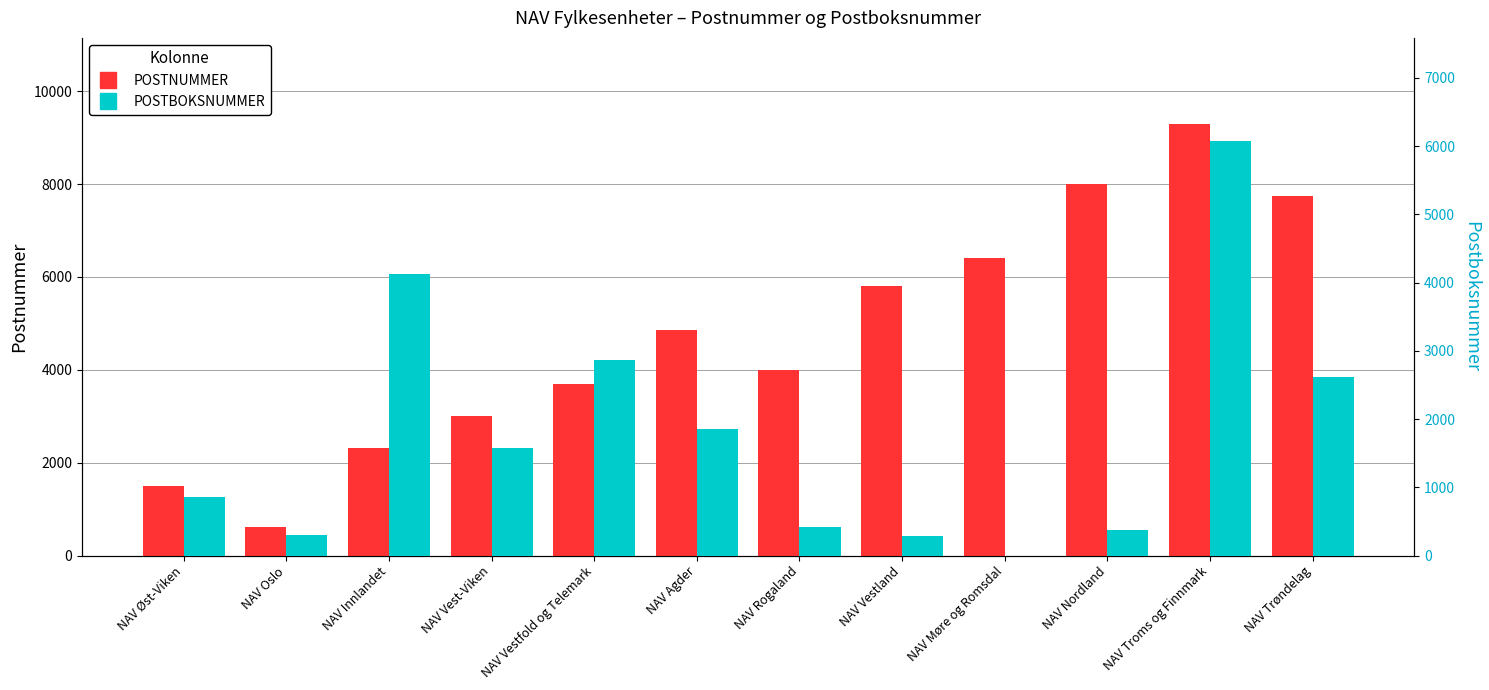

Where is POSTBOKSNUMMER nearest to the value 3035?

NAV Vestfold og Telemark